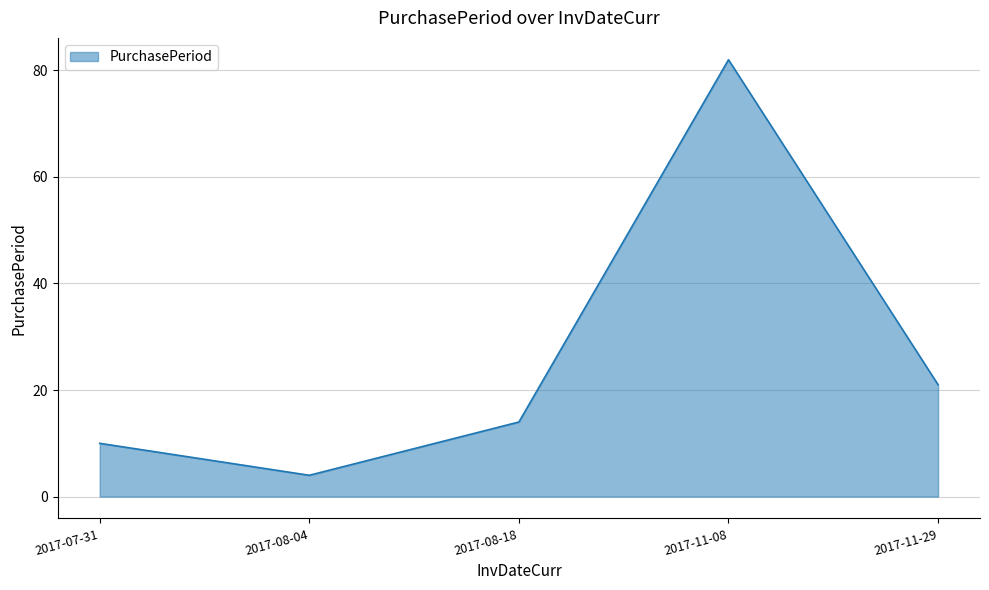

Which has a higher value, 2017-11-08 or 2017-08-18?

2017-11-08